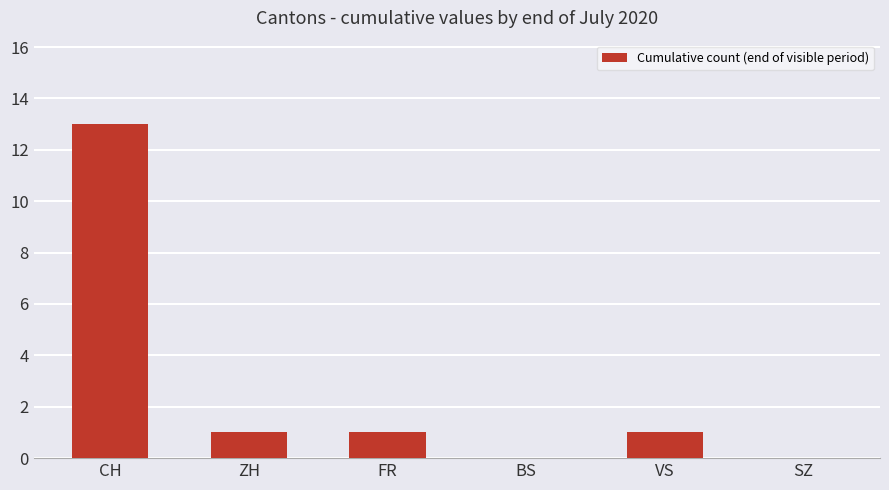

The chart shows a value of 13 at CH. True or false?

True